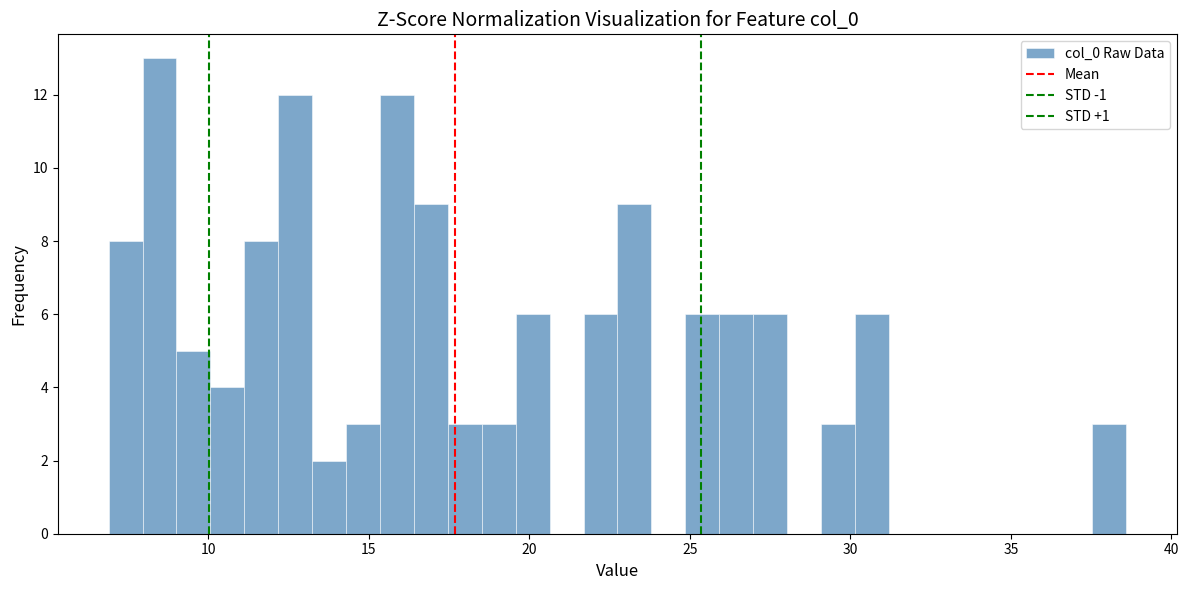

Read against the x-axis, roughly where is the centre of the tallest bar?

8.5